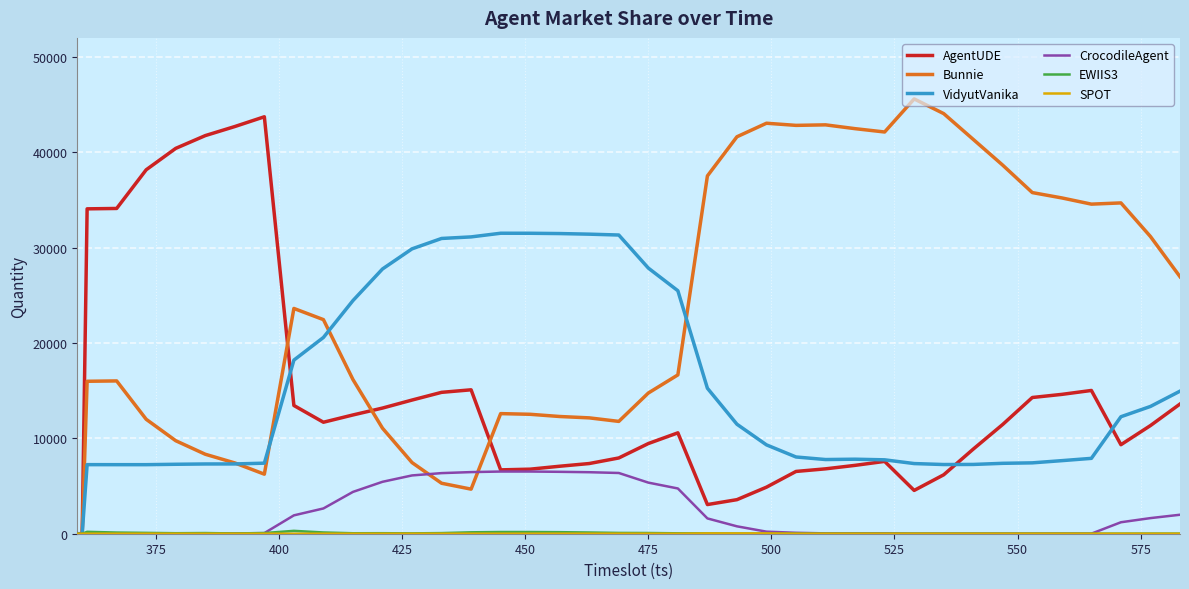

Which series ends up on top after the final intersection of AgentUDE and VidyutVanika?

VidyutVanika